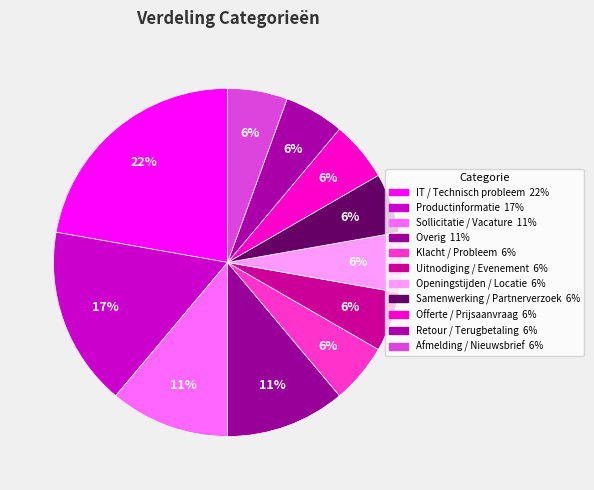

What portion of the pie excludes Openingstijden / Locatie?

94.4%